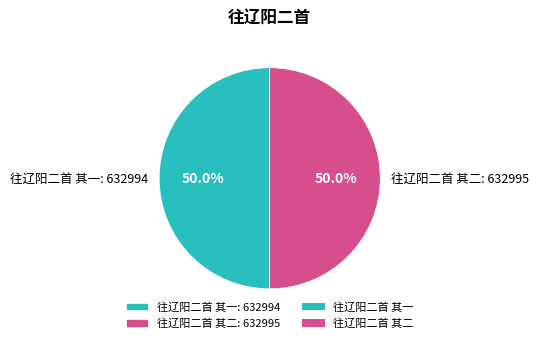

What percentage is the 往辽阳二首 其二 slice, to the nearest percent?

50%